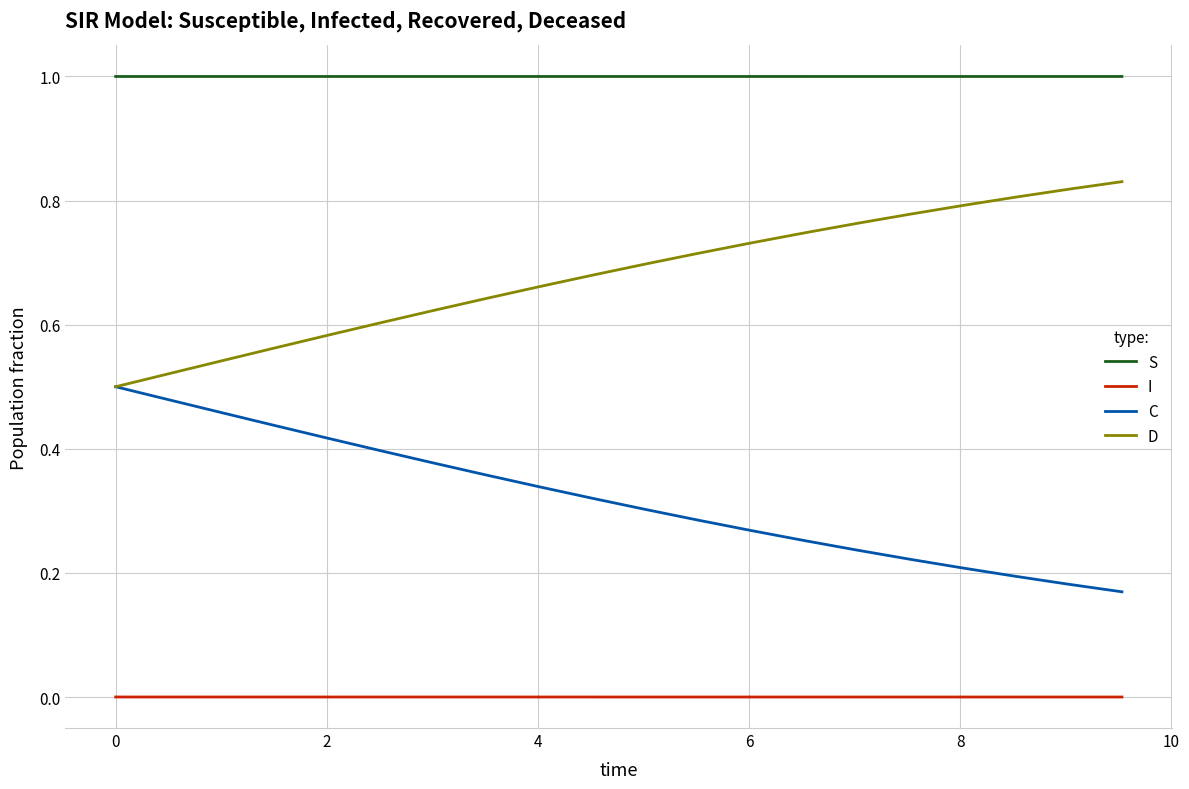

True or false: S and D cross at least once.

False